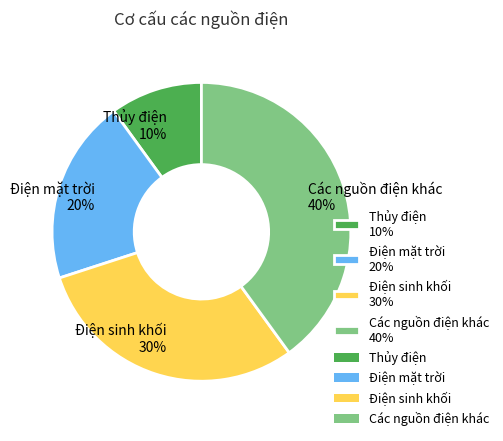

Does Các nguồn điện khác account for over 50% of the chart?

No